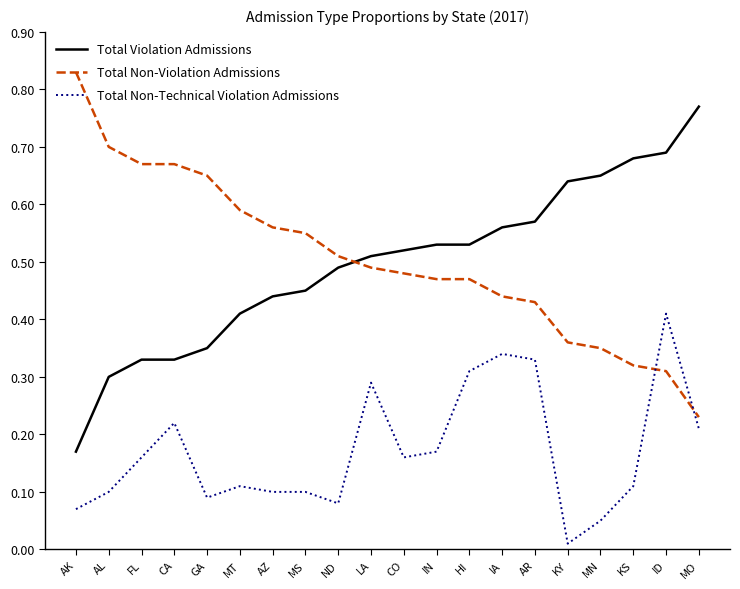

The Total Violation Admissions series shows 0.6 at GA. True or false?

False